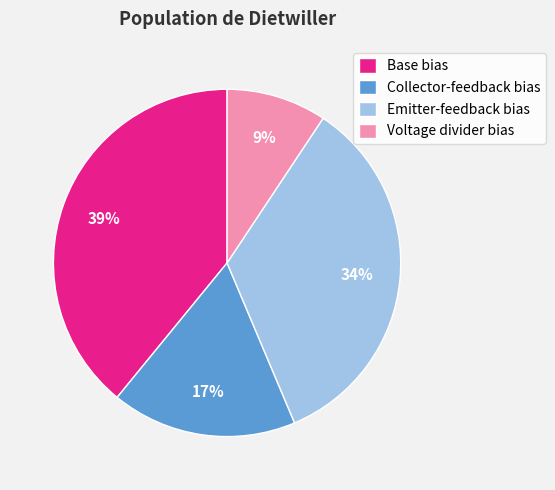

To the nearest percent, what percentage of the pie is Base bias?

39%